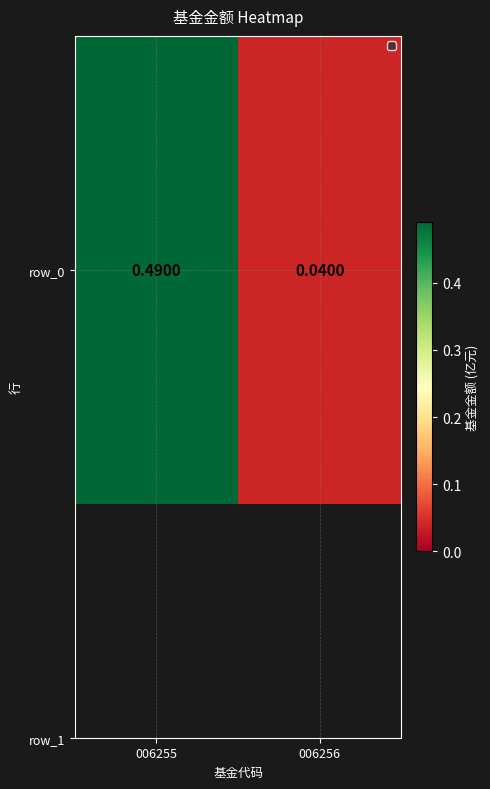

At which category does the chart reach its peak across all series?

006255